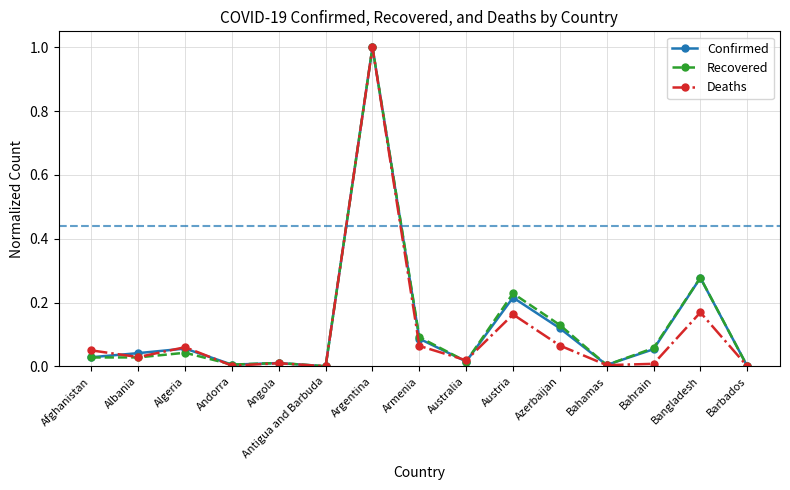

Is this an area chart (filled region under the line)?

No